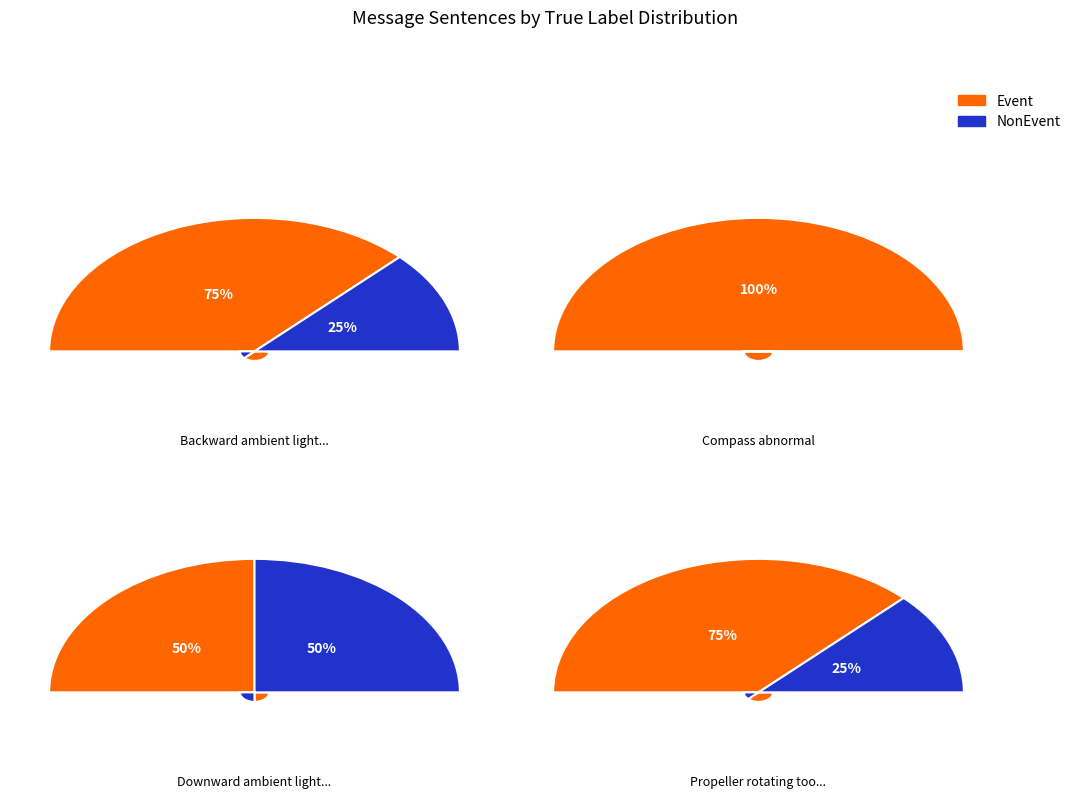

Rank the series by their maximum value, from lowest to highest.

NonEvent, Event